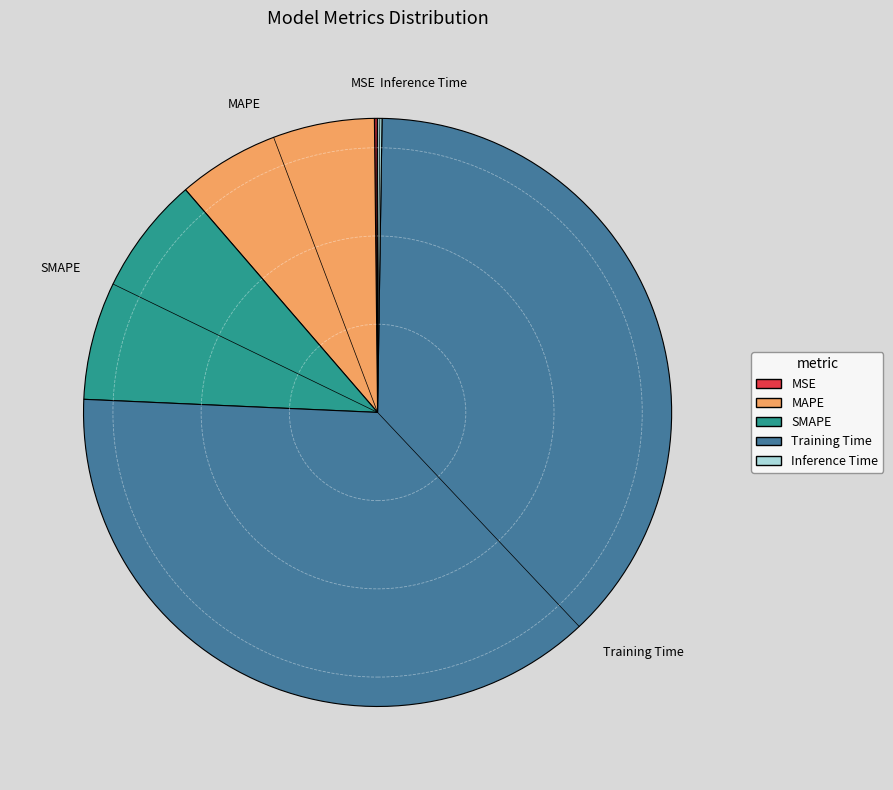

Is it true that MAPE is 1% of the pie?

False